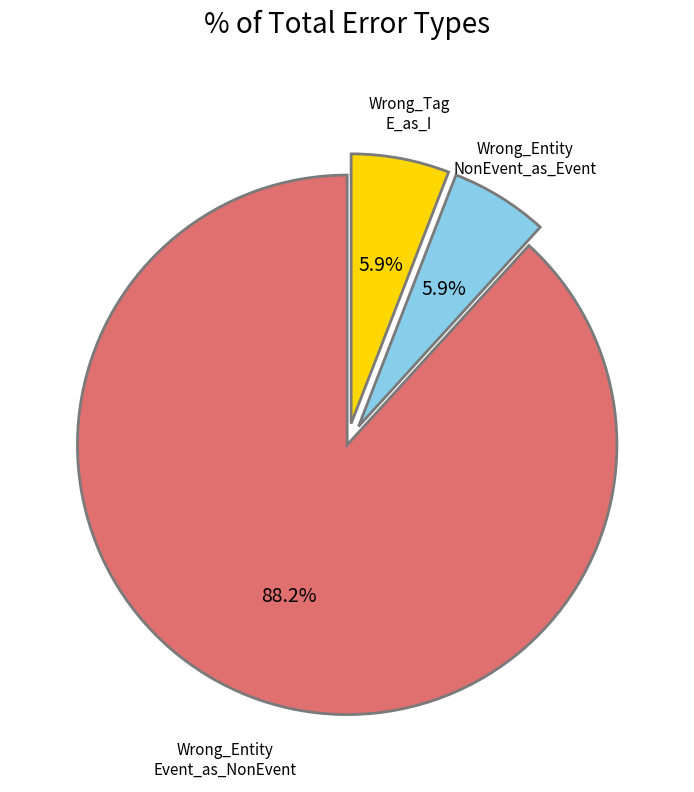

Does any single category account for the majority?

Yes